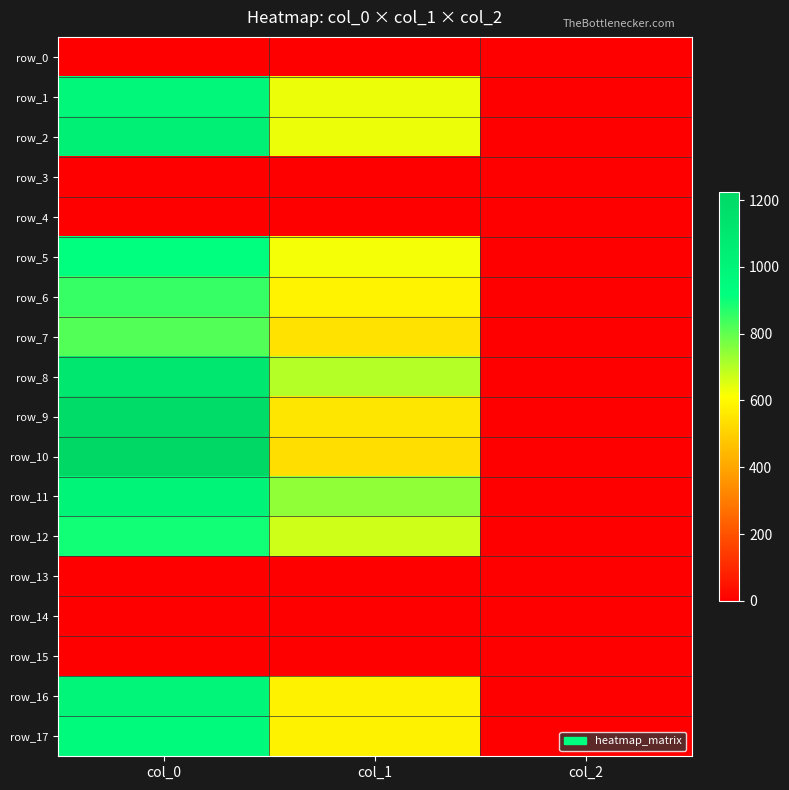

What is the difference between the highest and lowest values at col_1?

742.5